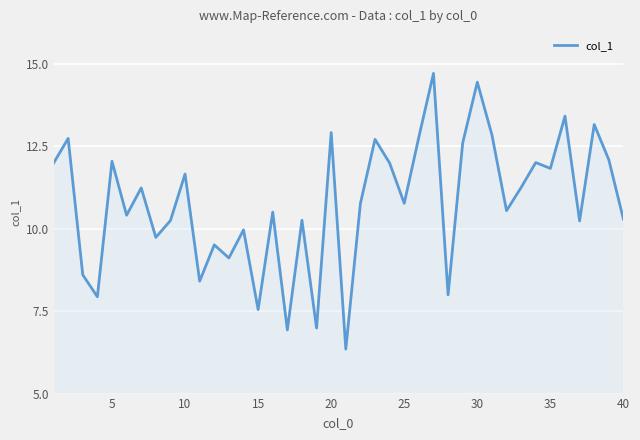

What is the minimum value shown in the chart?

6.3